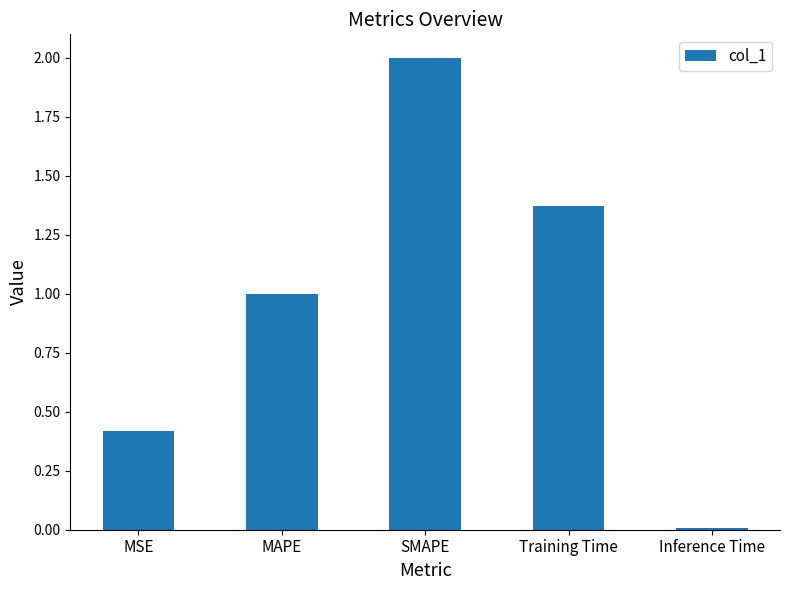

Is it true that the value at Inference Time is 0.0?

True